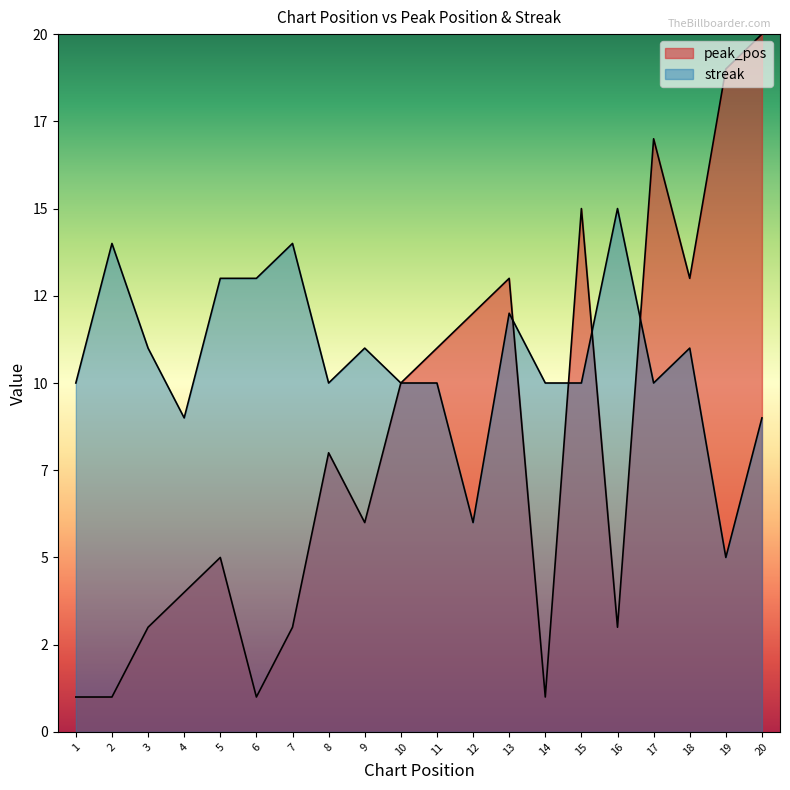

Which label corresponds to the smallest value in the chart?

1